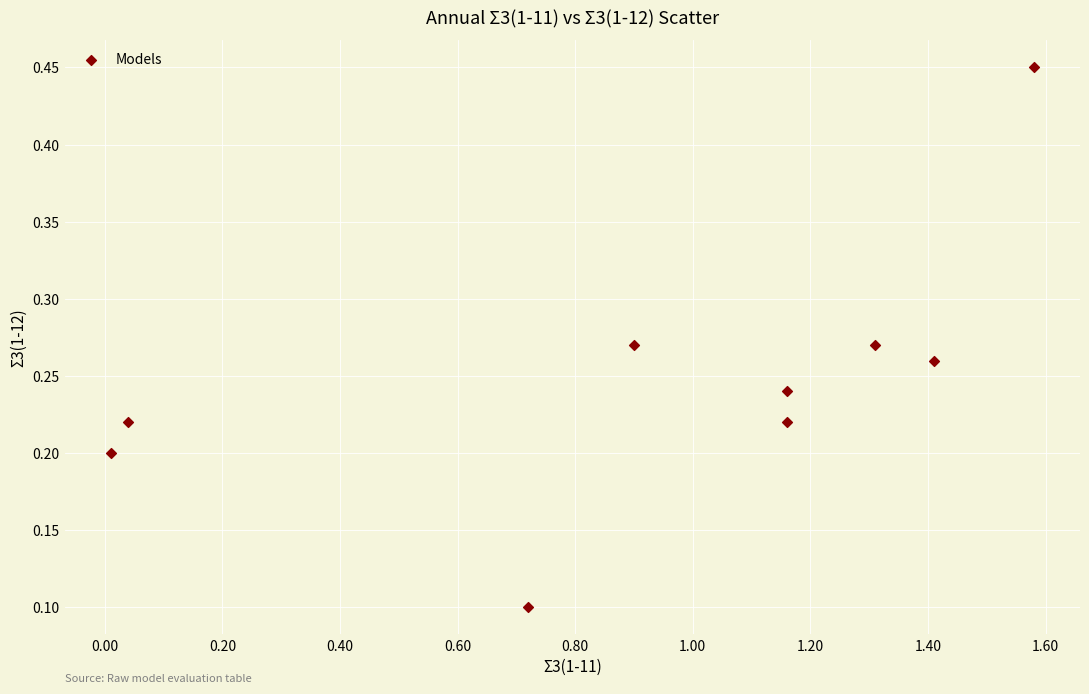

What is the average X value?

0.9